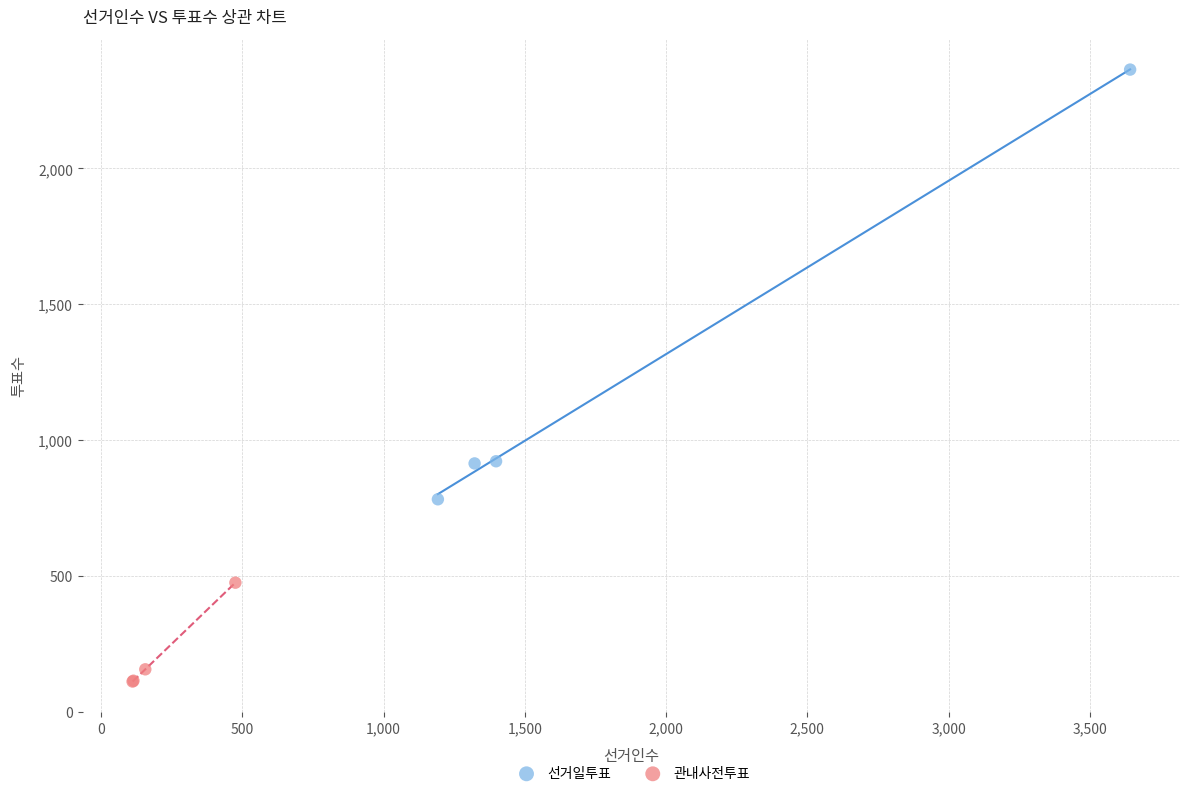

Which series reaches the minimum Y coordinate?

관내사전투표